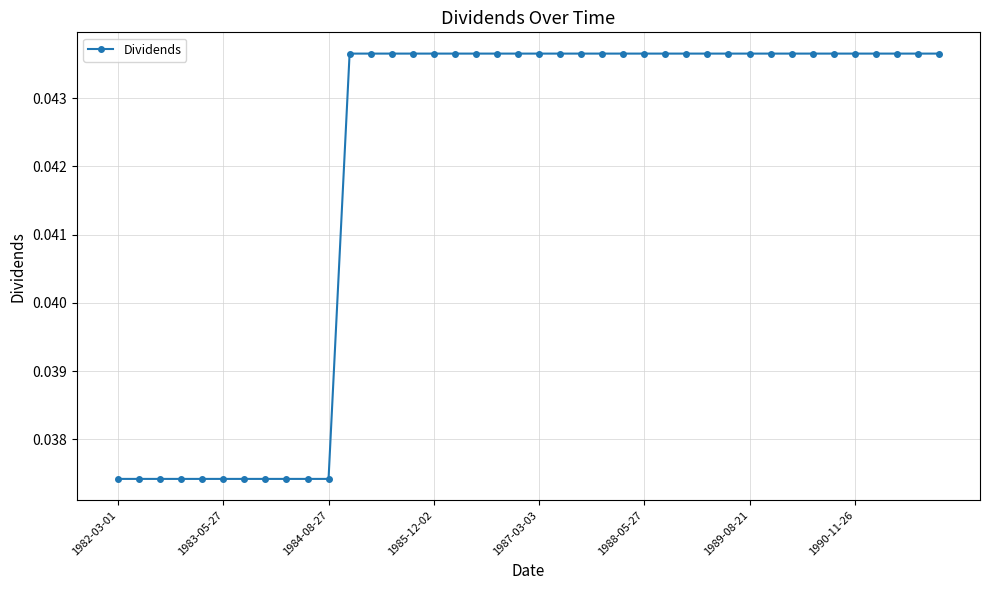

Count the values in the range 0 to 1.

40